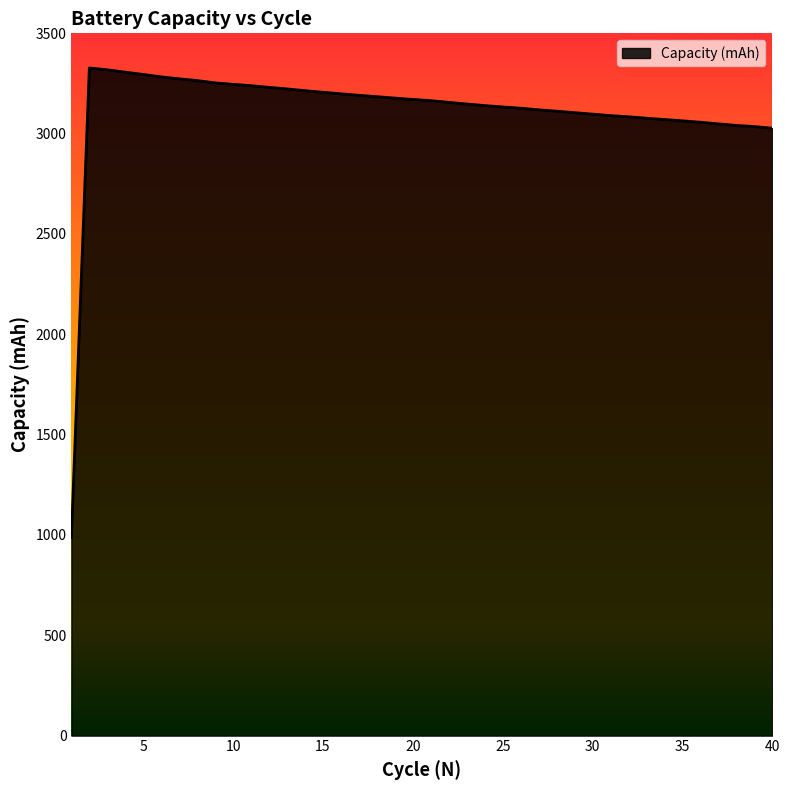

What is the maximum value shown in the chart?

3327.3